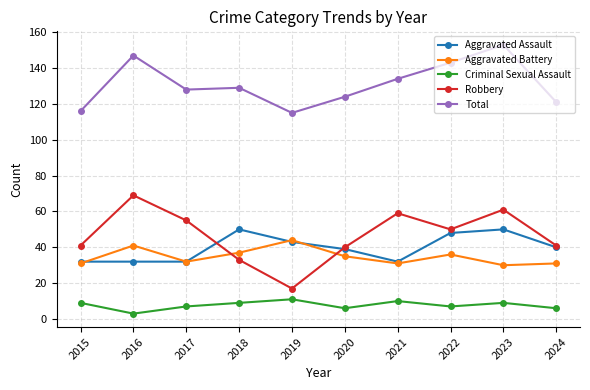

What is the minimum value shown in the chart?

3